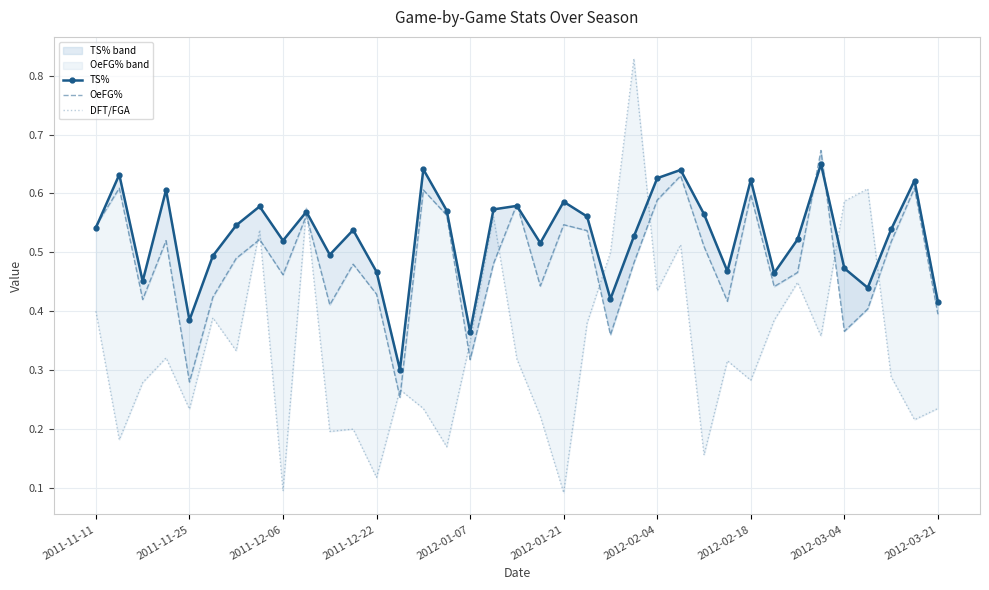

Is this an area chart (filled region under the line)?

No